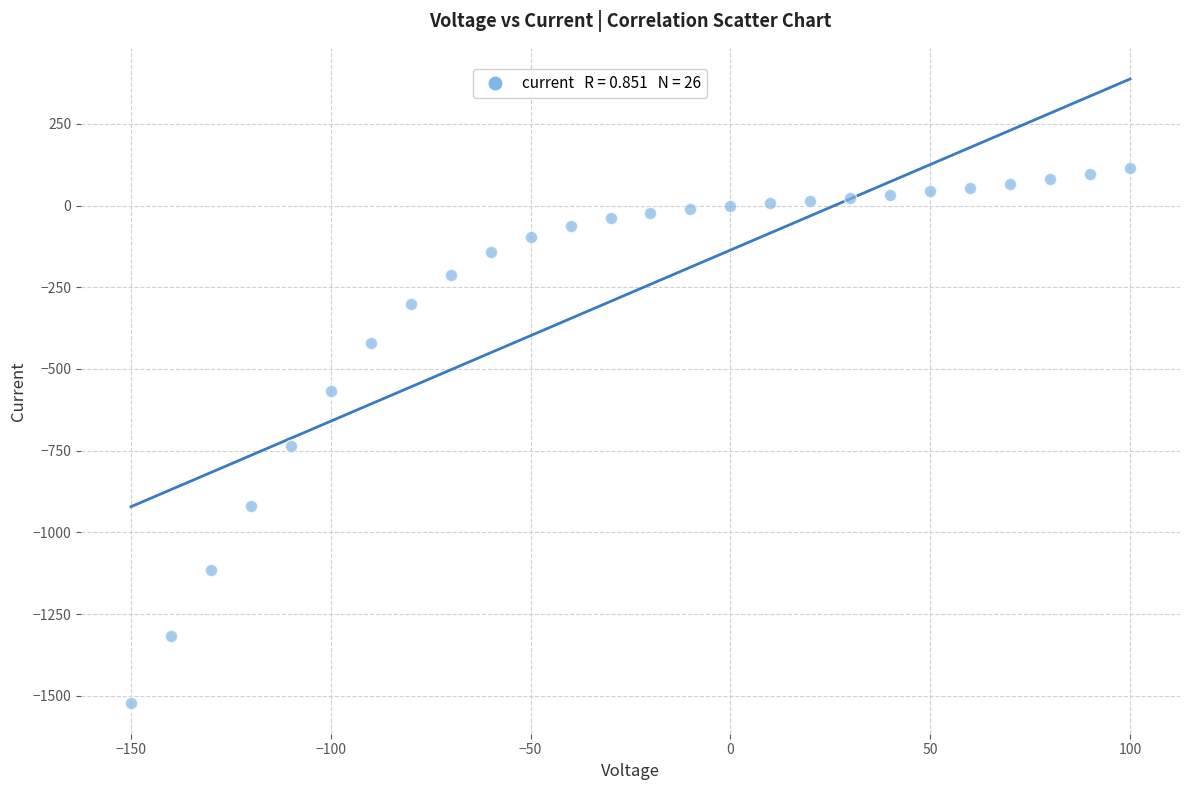

What is the range of X values (max minus min)?

250.0